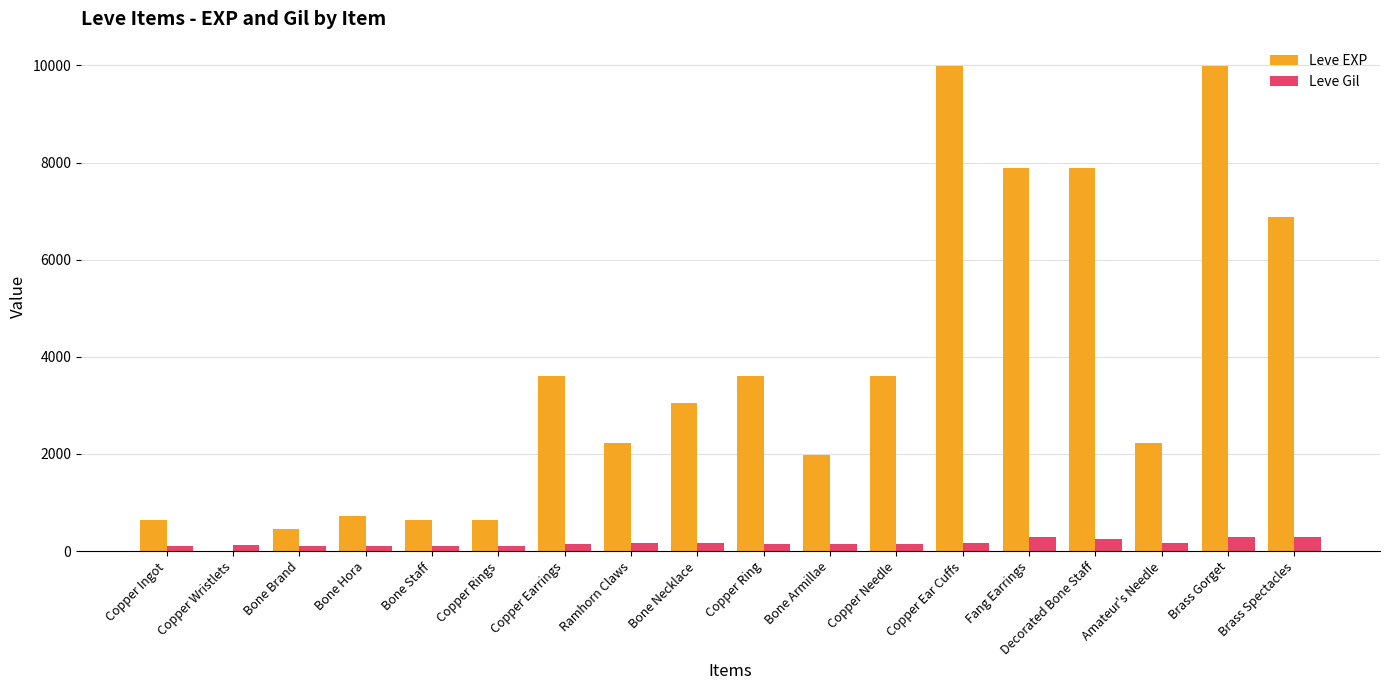

What is the total value across all series at Copper Ring?

3739